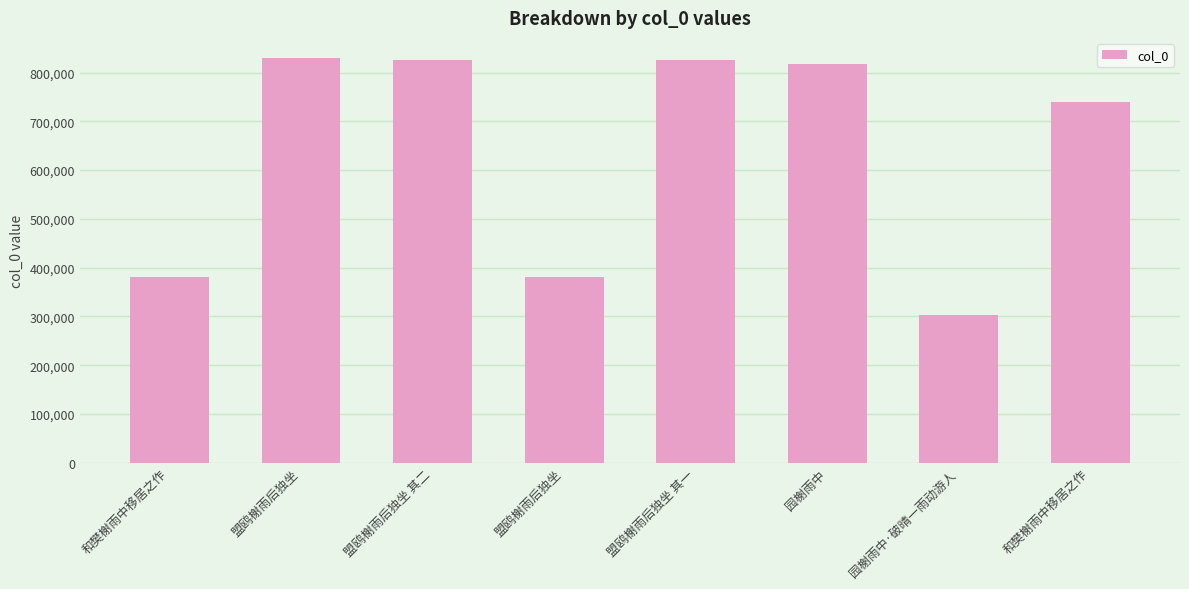

The chart shows a value of 1281355 at 盟鸥榭雨后独坐 其二. True or false?

False